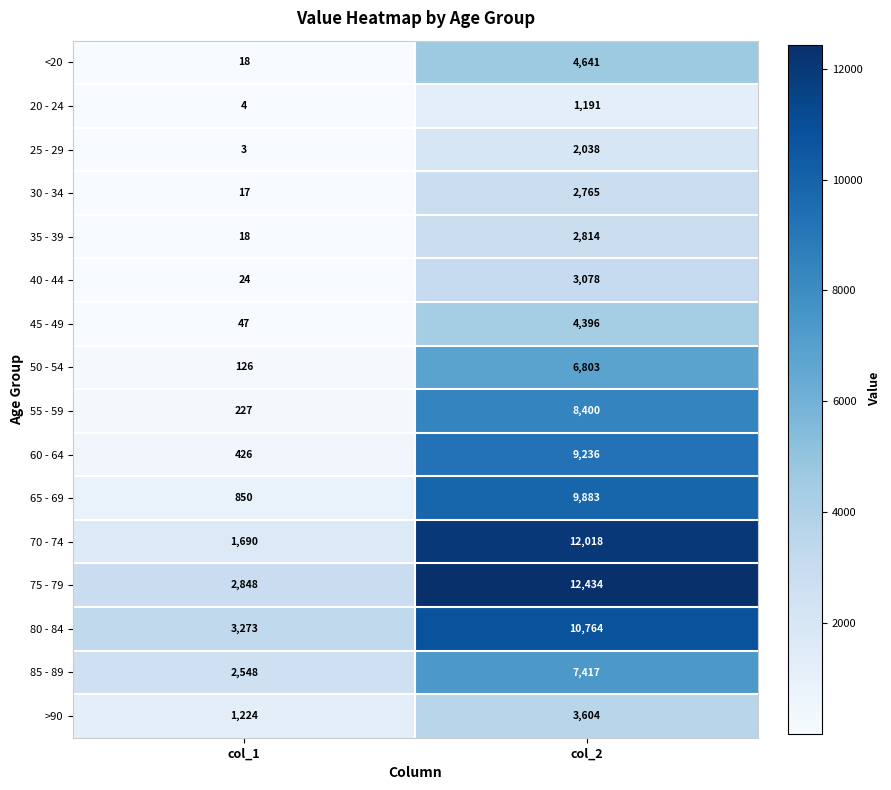

Between col_1 and col_2, which series saw the biggest shift?

70 - 74